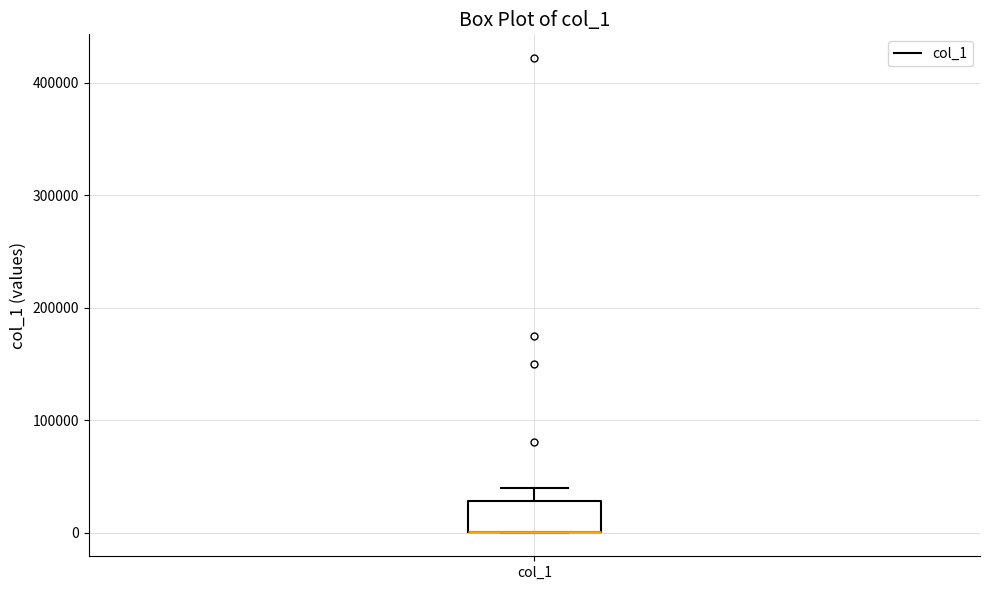

Transcribe this box plot: give where the median line is, the range the box spans, and where the two whiskers end, as read against the y-axis. The values are not printed on the chart, so give them approximately, as read against the axis.

median 0 (drawn on the box's lower edge), box 0 to 30000, whiskers 0 to 40000